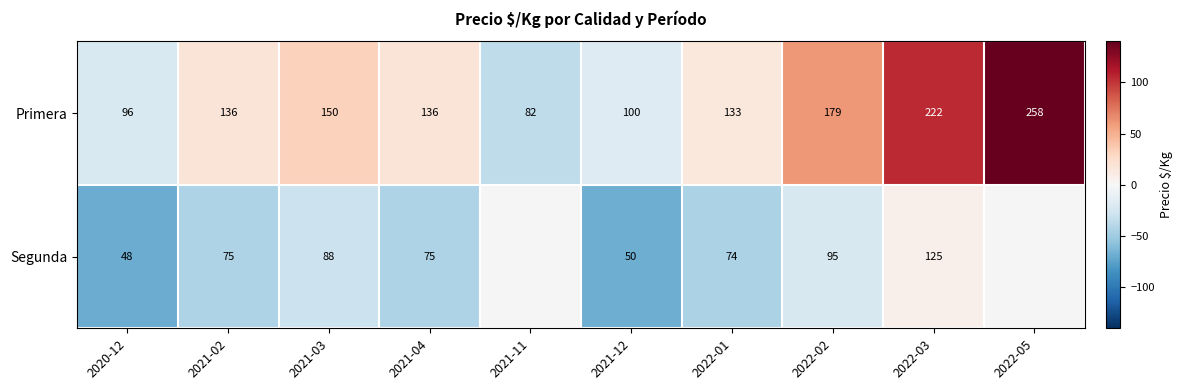

Which series changed the most between 2021-03 and 2022-01?

Primera